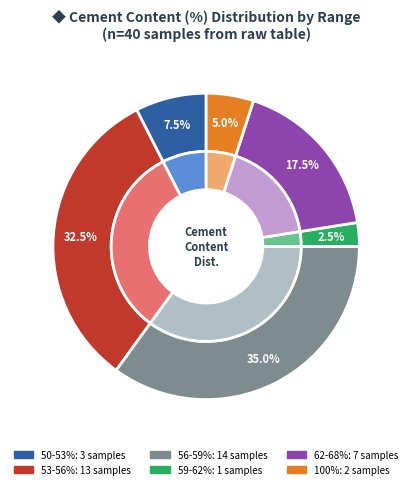

True or false: 10 accounts for 4% of the total.

False